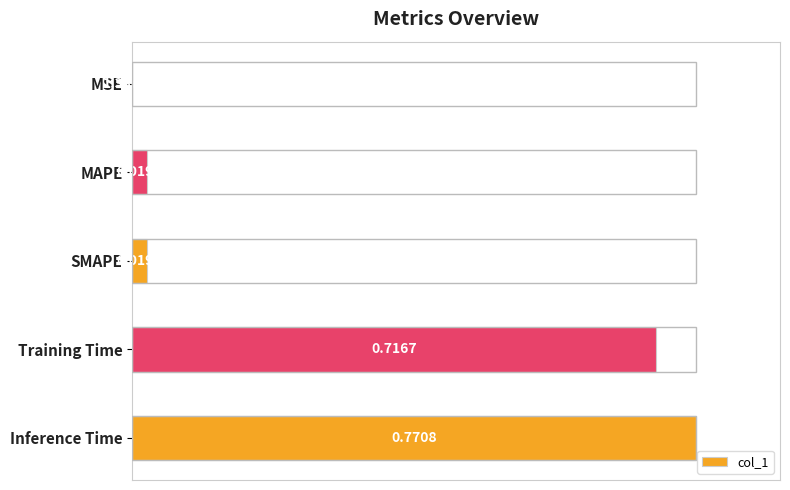

Are the bars horizontal?

Yes